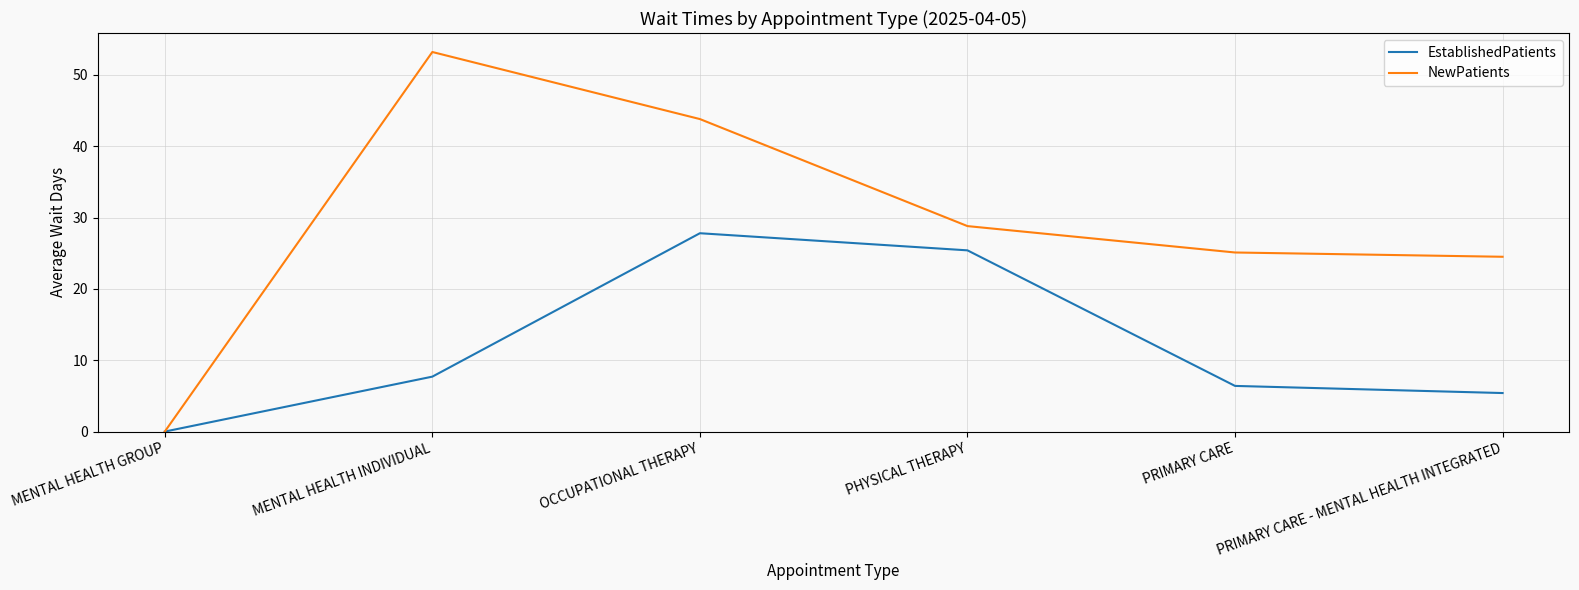

What is the spread (max minus min) of values at PHYSICAL THERAPY?

3.4